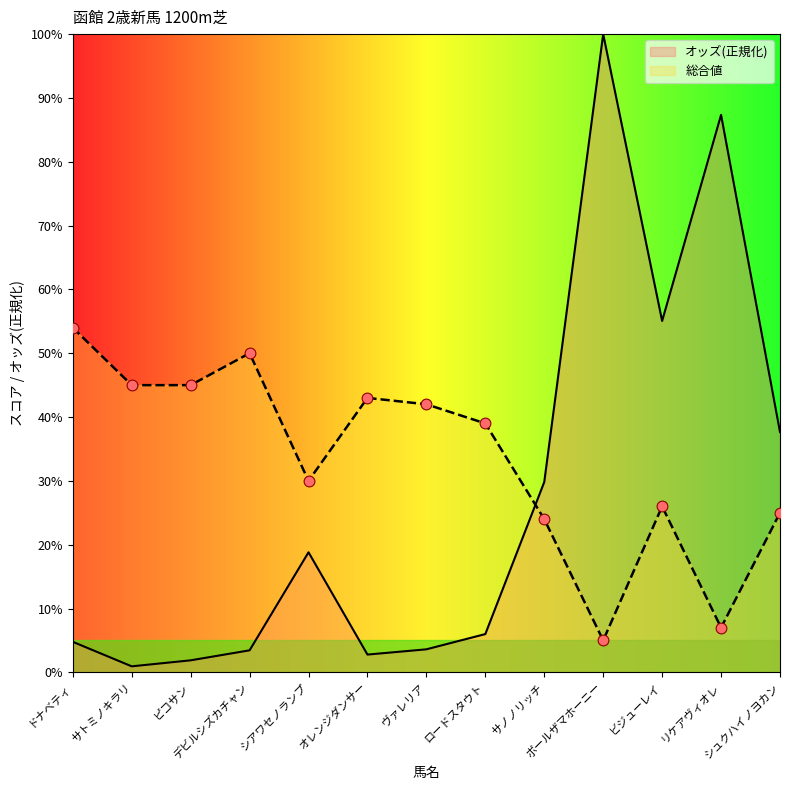

Which series has the largest Y range (max minus min)?

オッズ